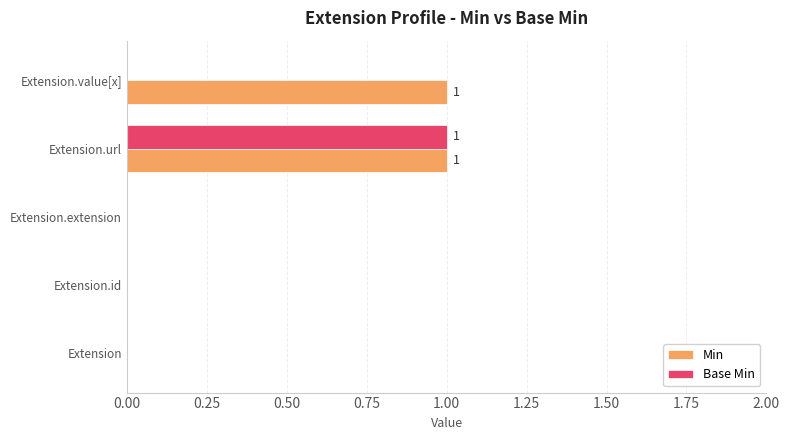

The value of Base Min at Extension.extension is -1. True or false?

False